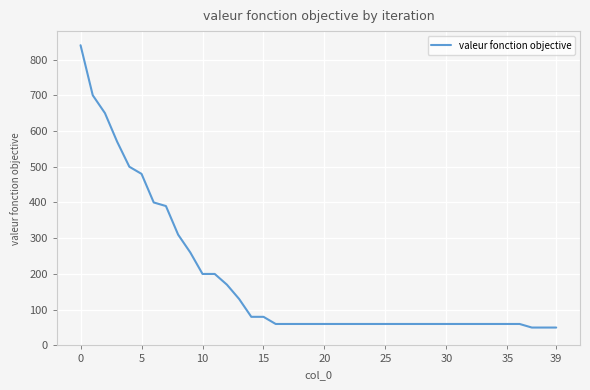

What is the smallest value displayed?

50